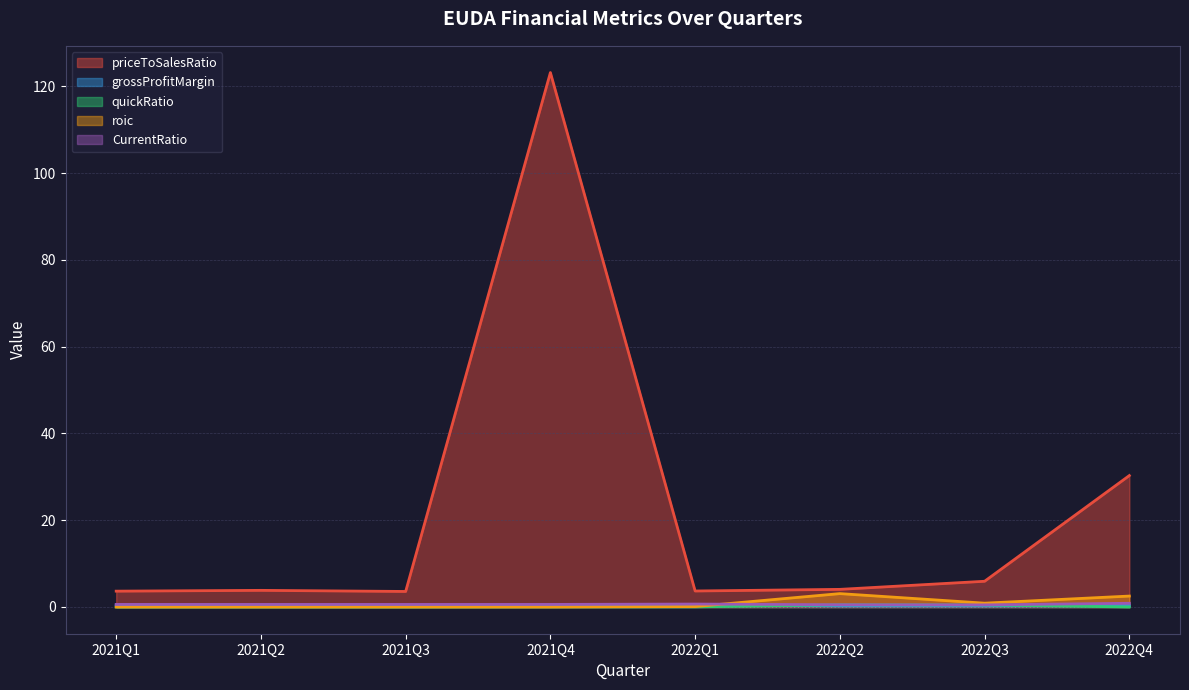

How many data points in roic are above 0?

4